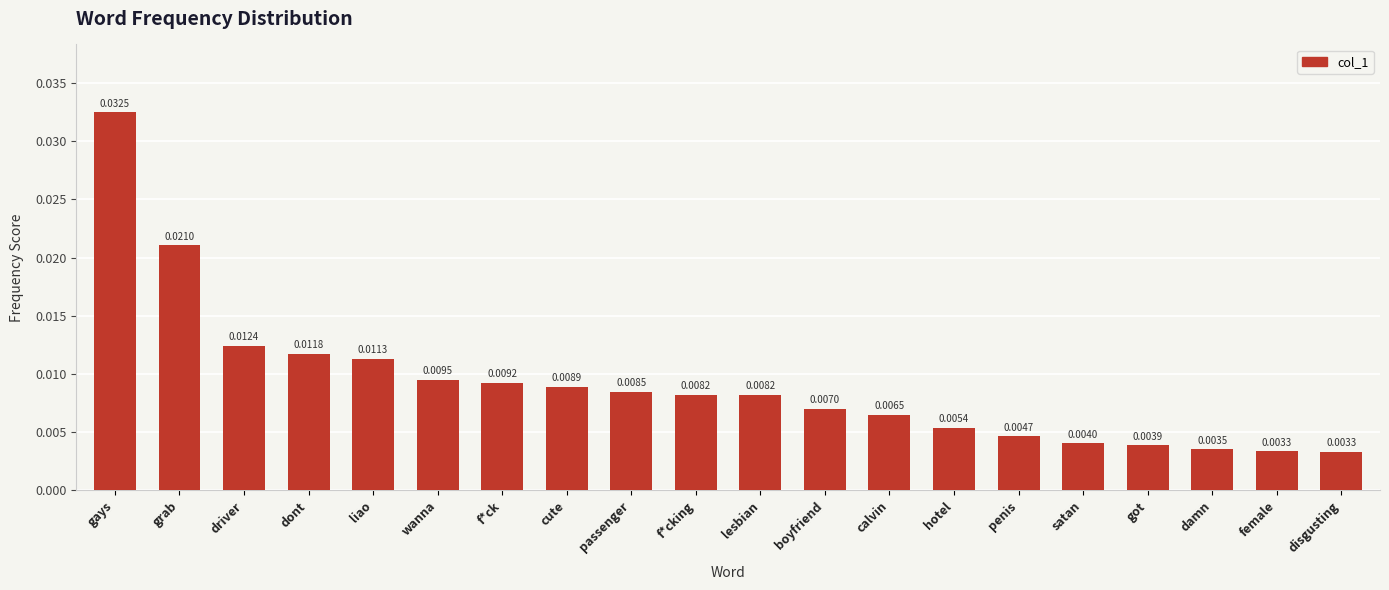

At which category does the chart reach its peak across all series?

gays